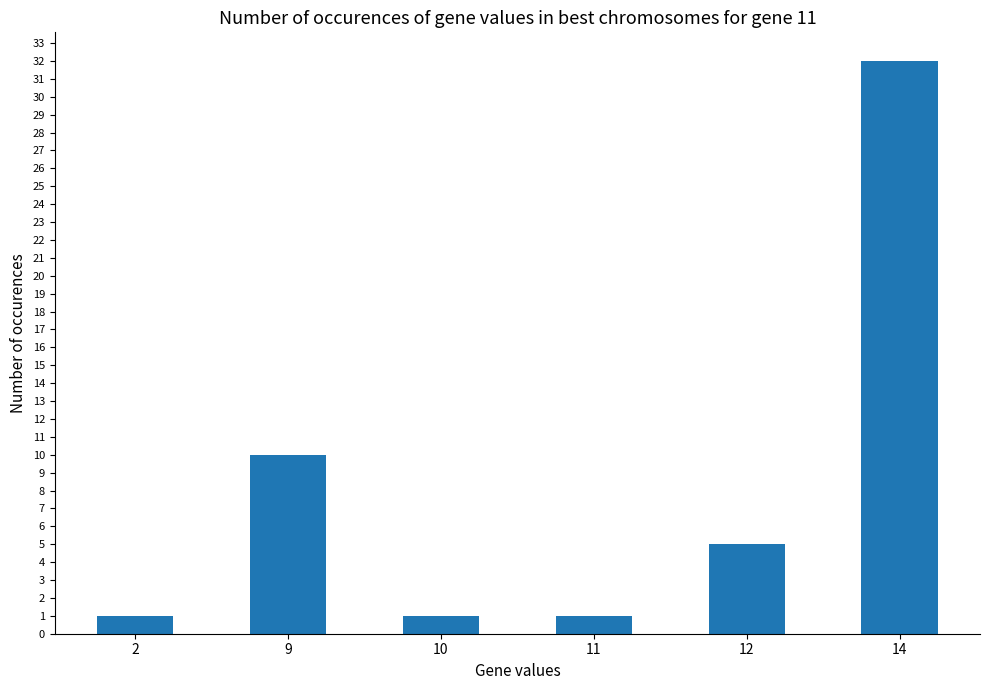

Does the chart contain any negative values?

No